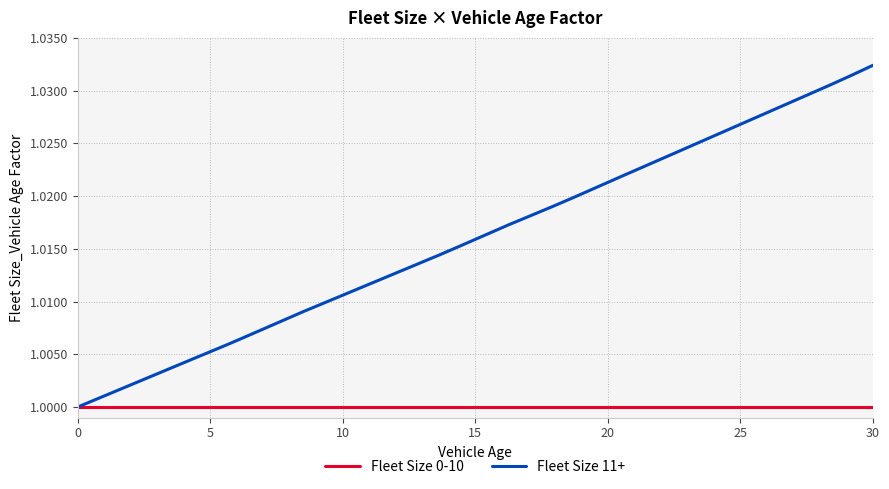

Which series has the largest total across all categories?

Fleet Size 11+